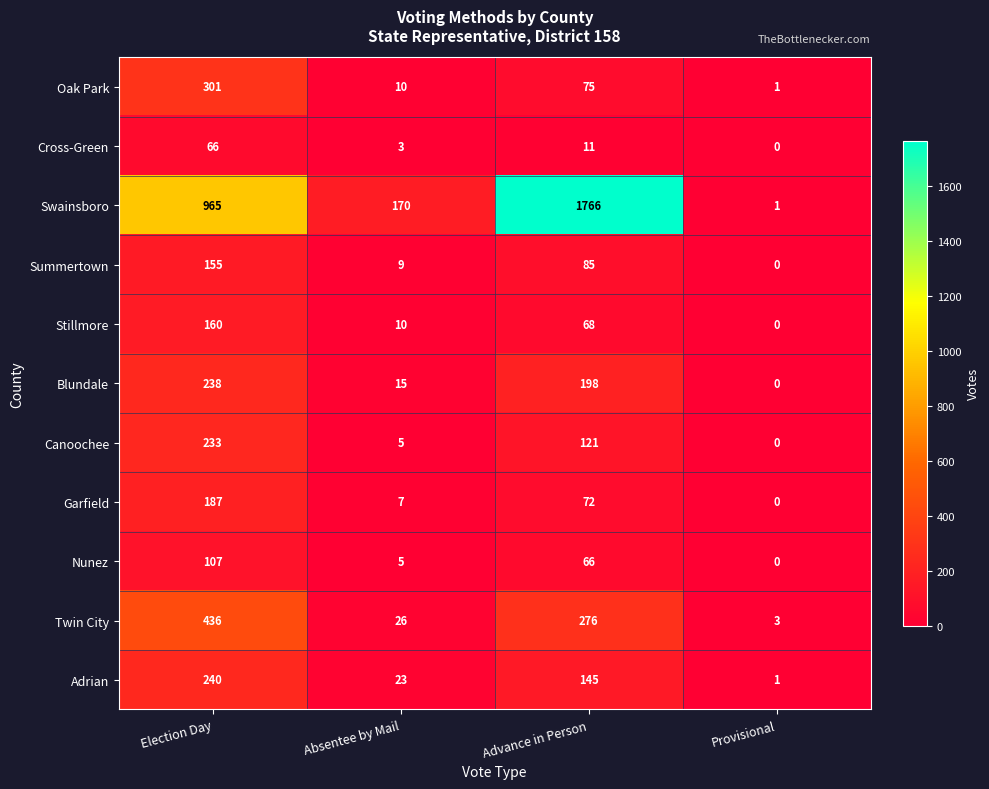

Is it true that Swainsboro equals 260 at Absentee by Mail?

False